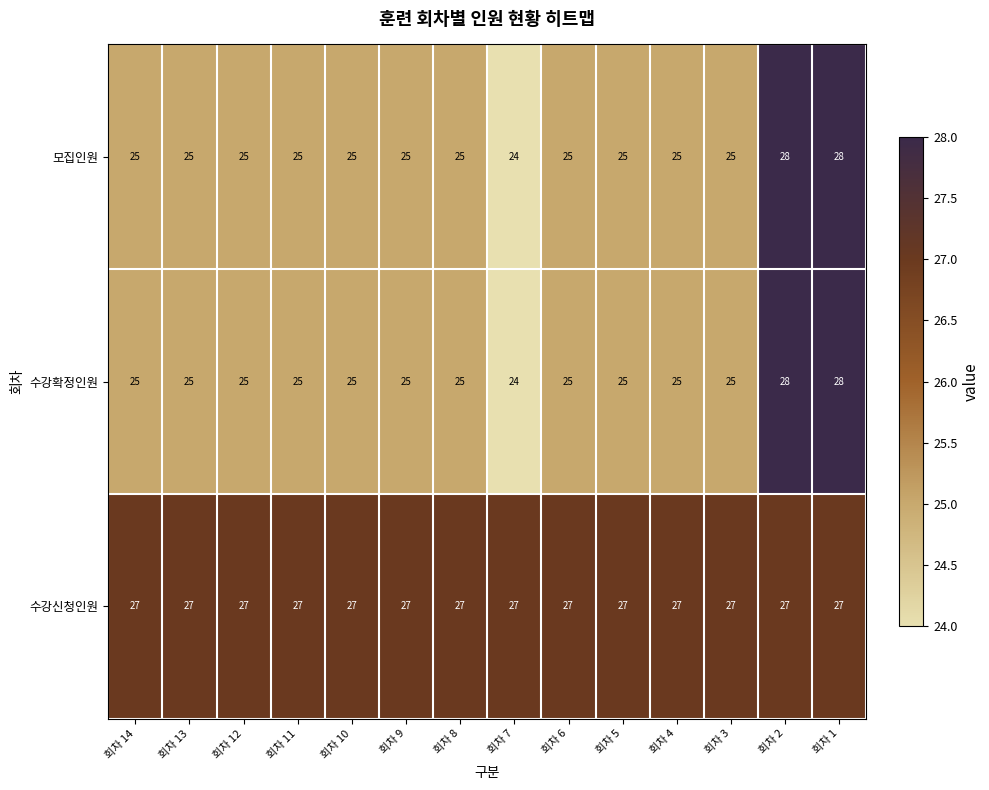

Count the 수강확정인원 values in the range 25 to 26.

11